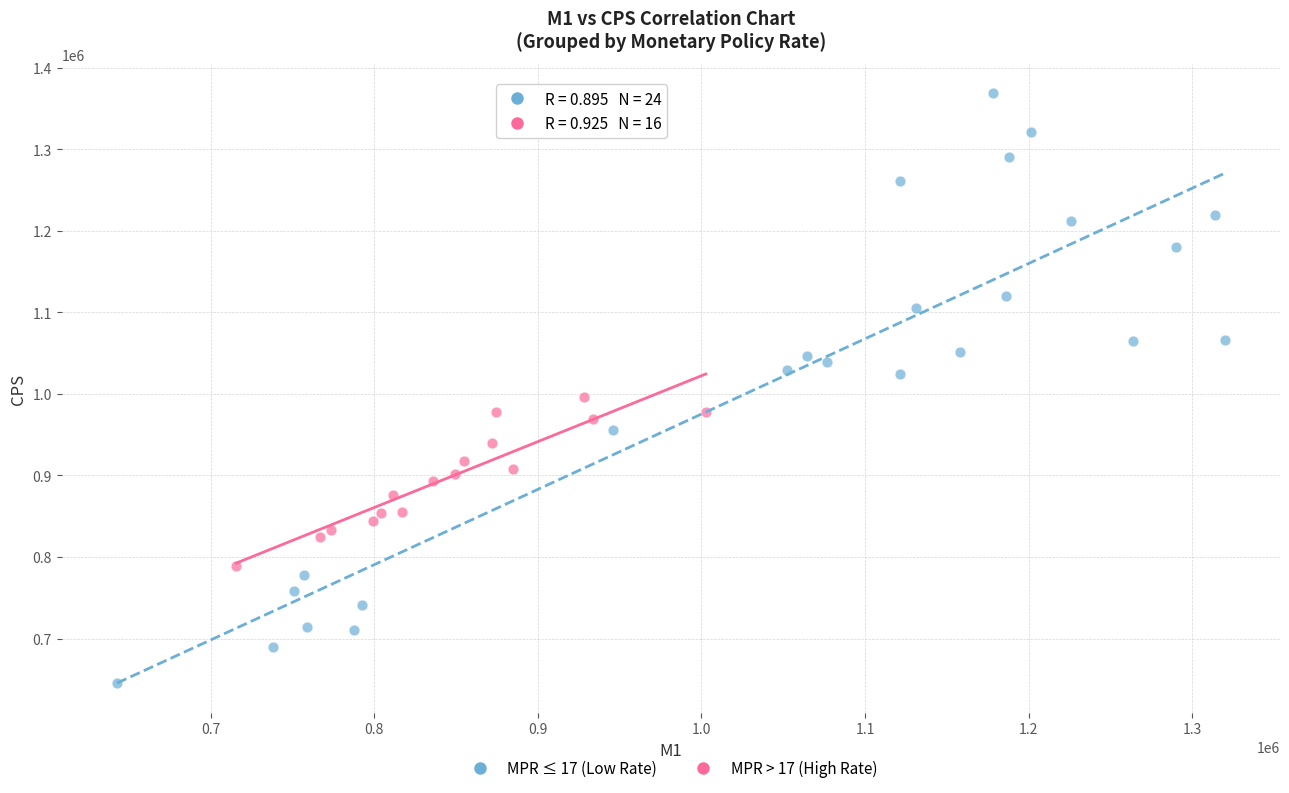

What are all the series names shown in the legend?

MPR ≤ 17 (Low Rate), MPR > 17 (High Rate)